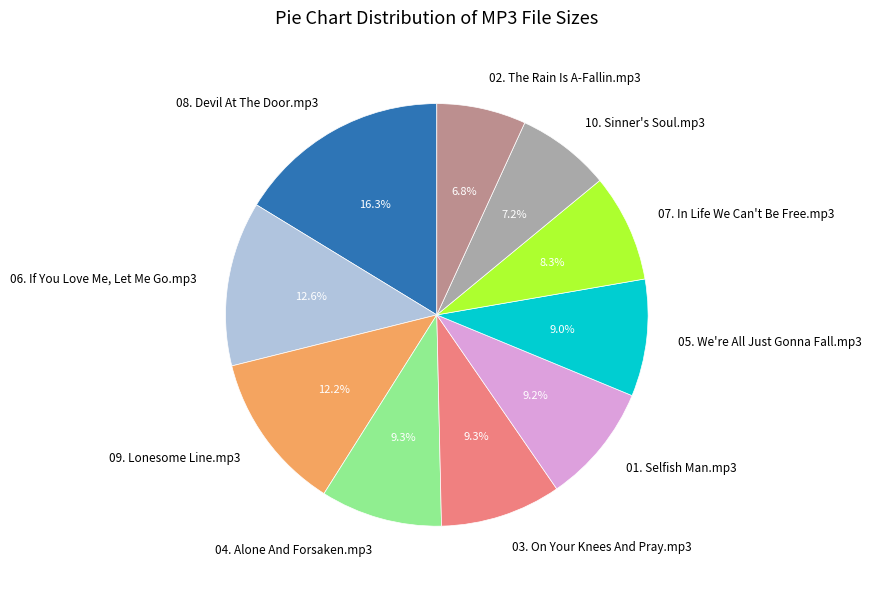

How many slices are in this pie chart?

10